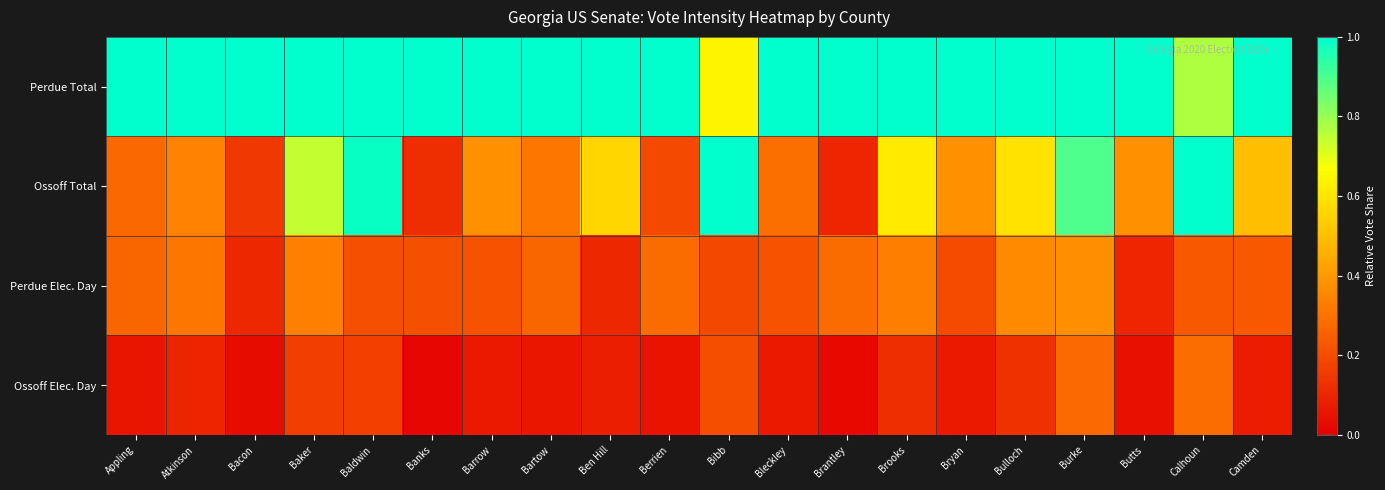

Which series has the largest total across all categories?

Perdue Total